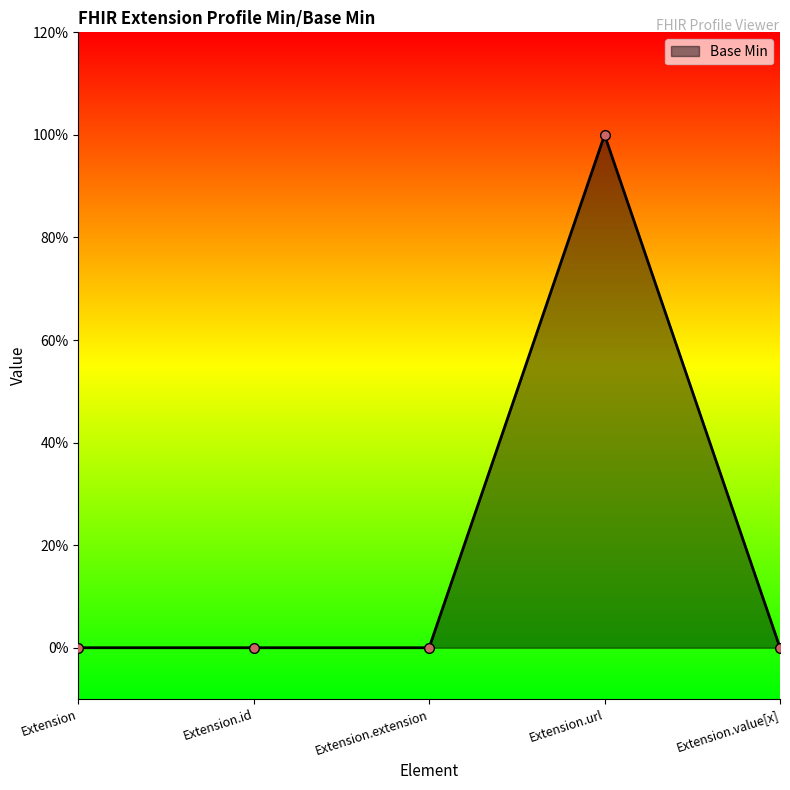

What is the label of the 5th point from the right?

Extension